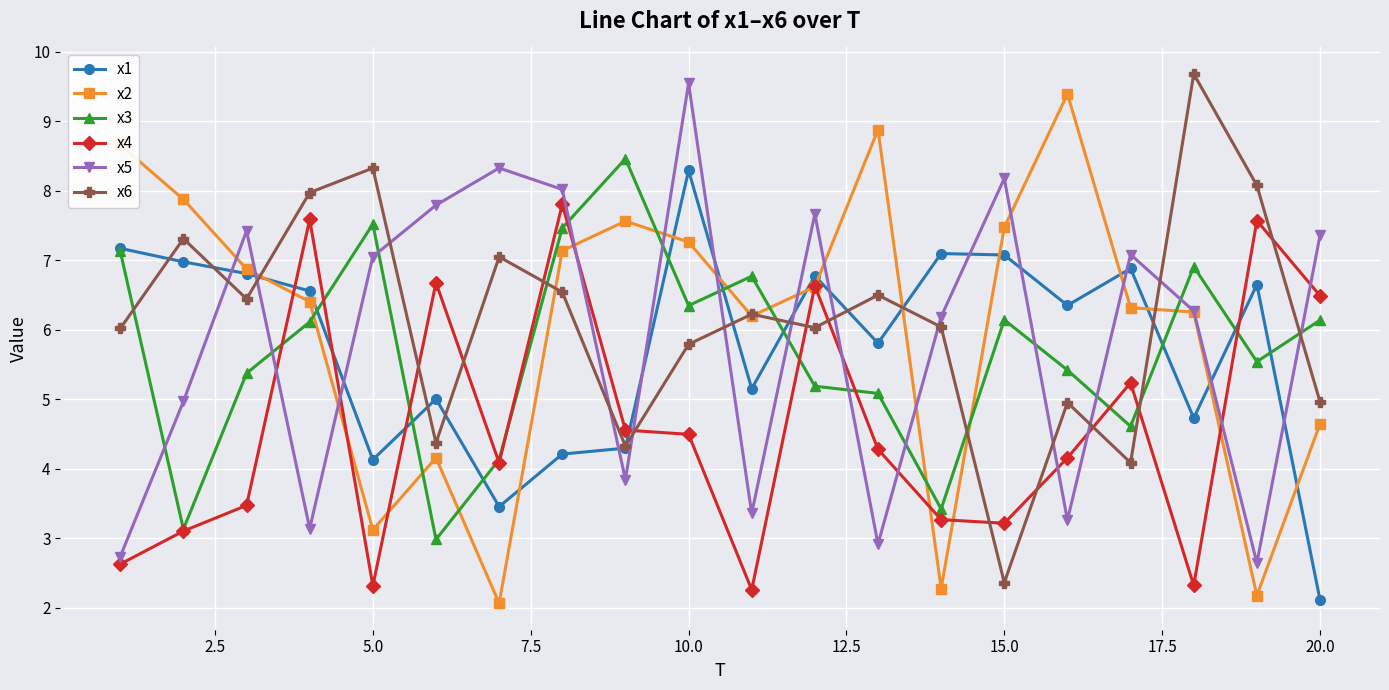

How many lines are shown in the chart?

6